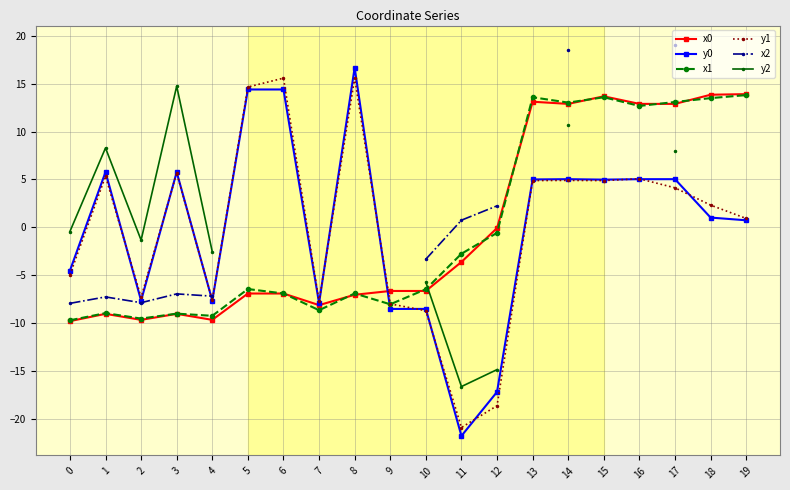

Where is x2 nearest to the value 5?

12